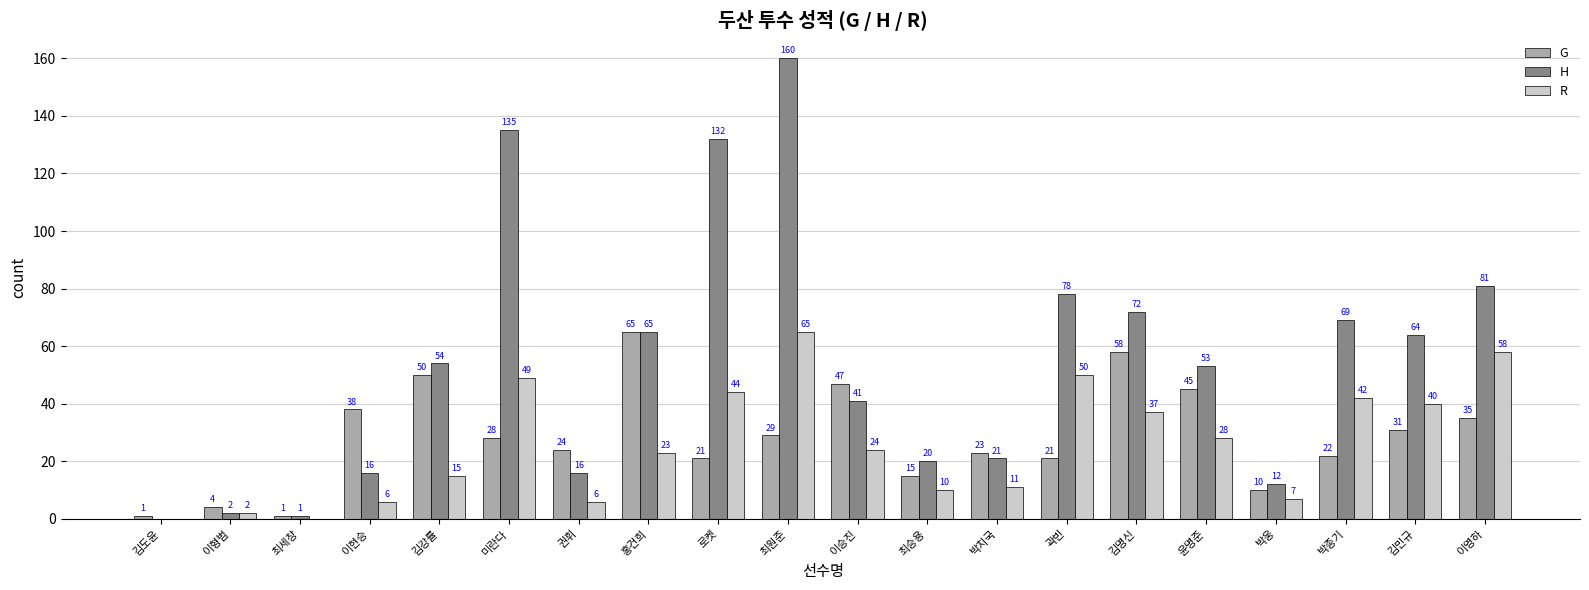

Which category has the highest value in the R series?

최원준